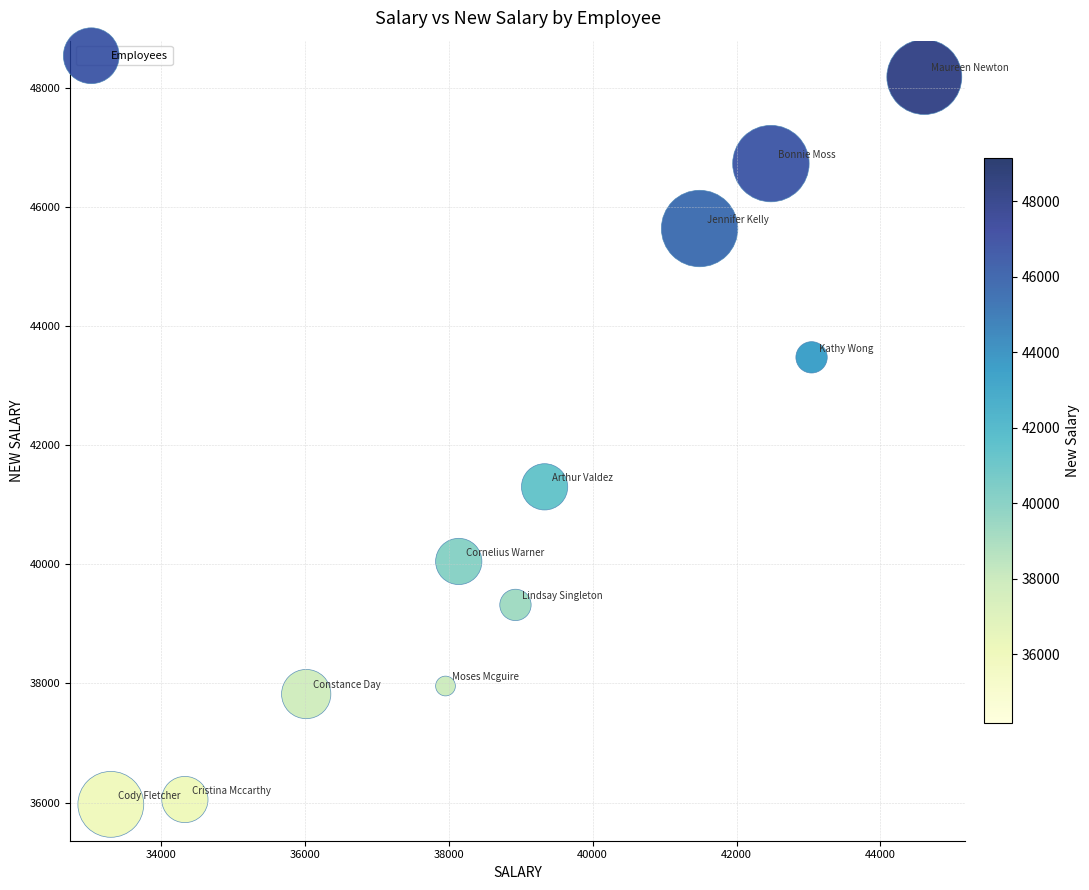

What Y value in the scatter plot is closest to 42074?

41299.7